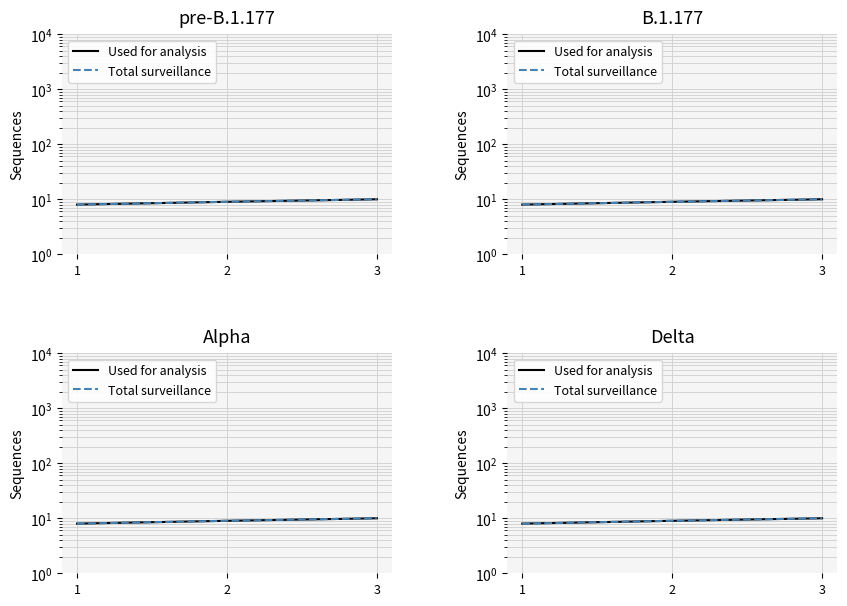

What is the sum of the Total surveillance values at 1 and 3?

18